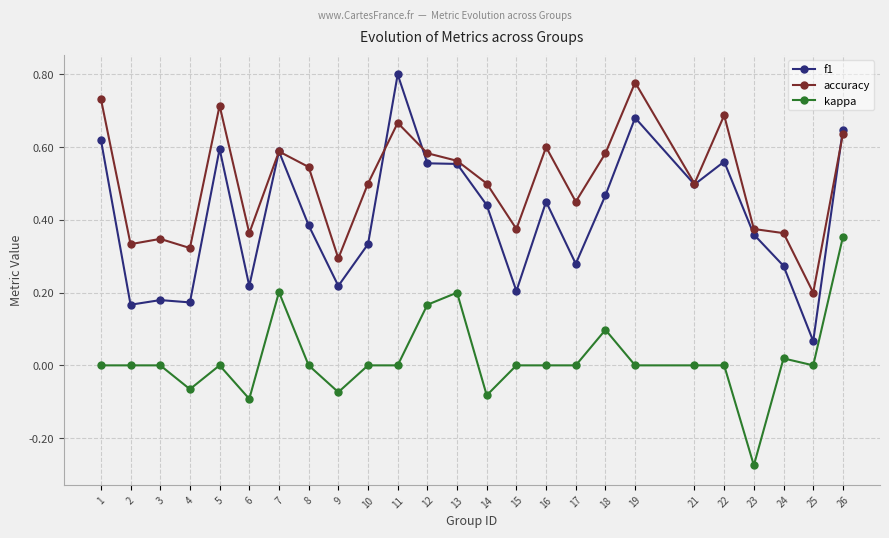

True or false: accuracy has more than 2 points higher than both neighbors.

True